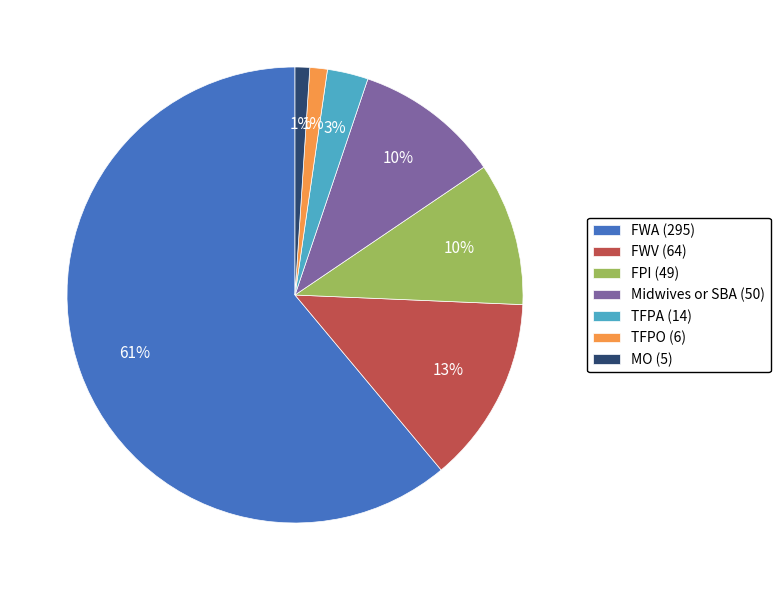

What is the largest slice in the pie chart?

FWA (295)